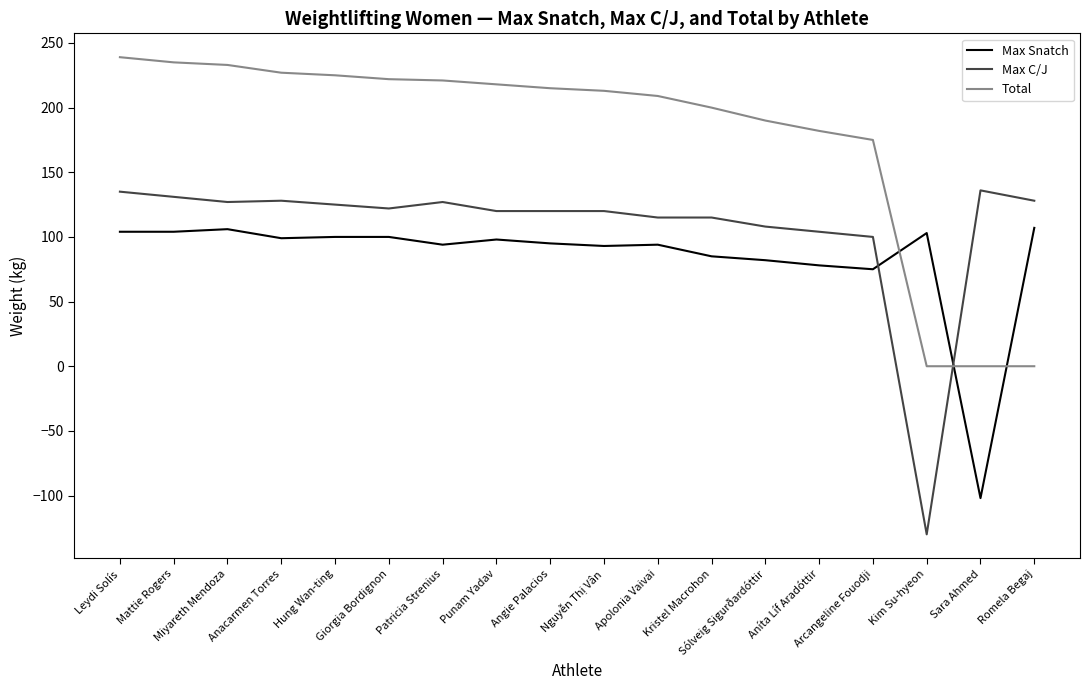

Count the number of categories in the chart.

18